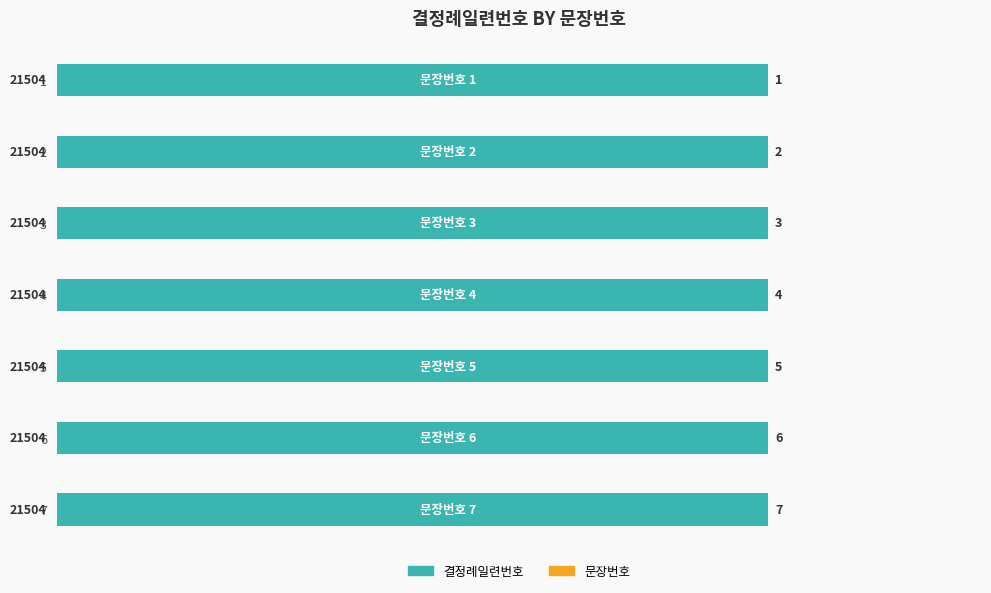

What is the total value across all series at 4?

21508